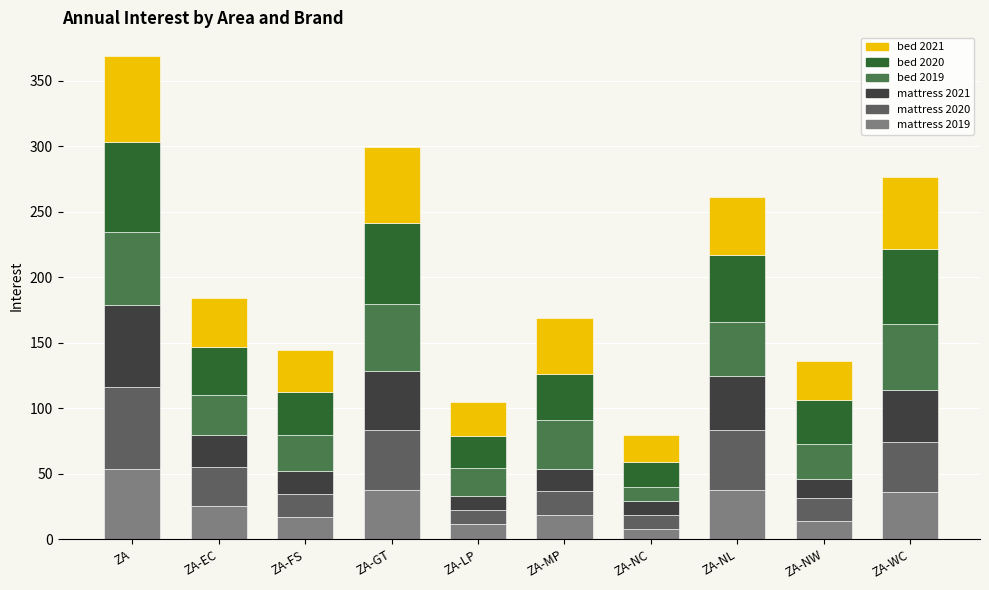

Does the chart contain any negative values?

No